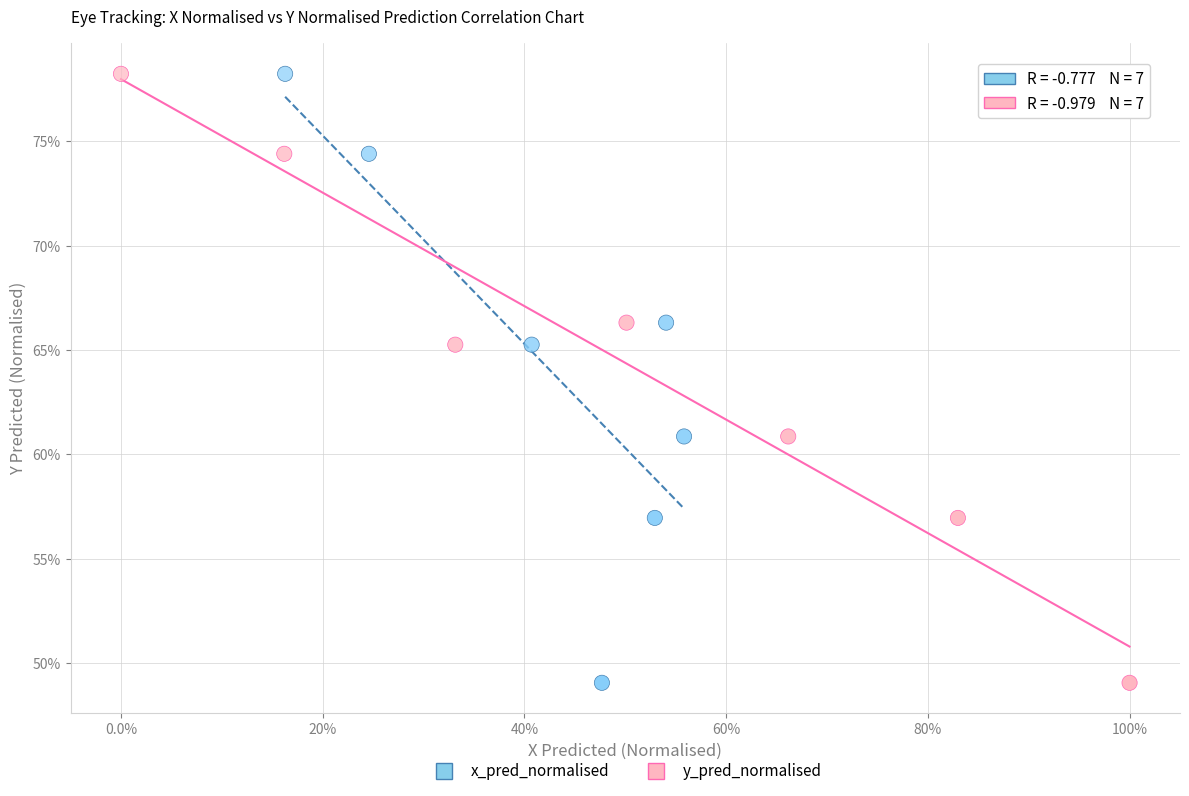

What are all the series names shown in the legend?

x_pred_normalised, y_pred_normalised